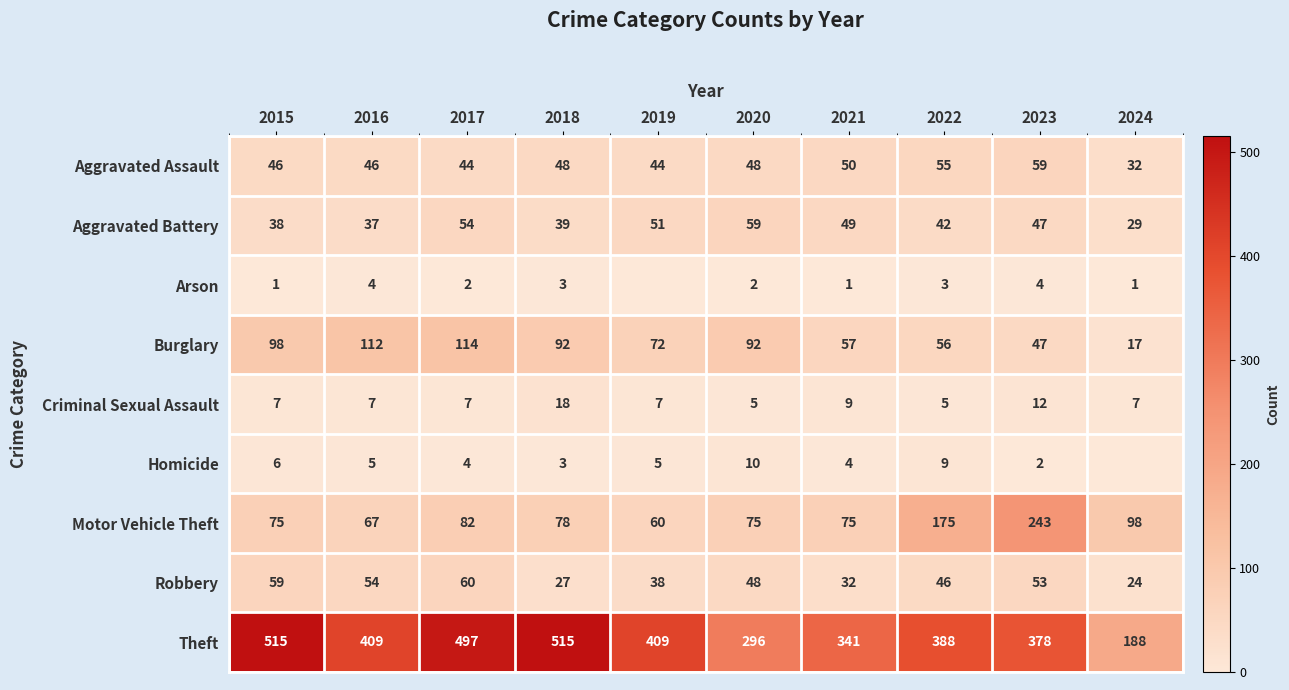

At which category does the chart reach its minimum across all series?

2019